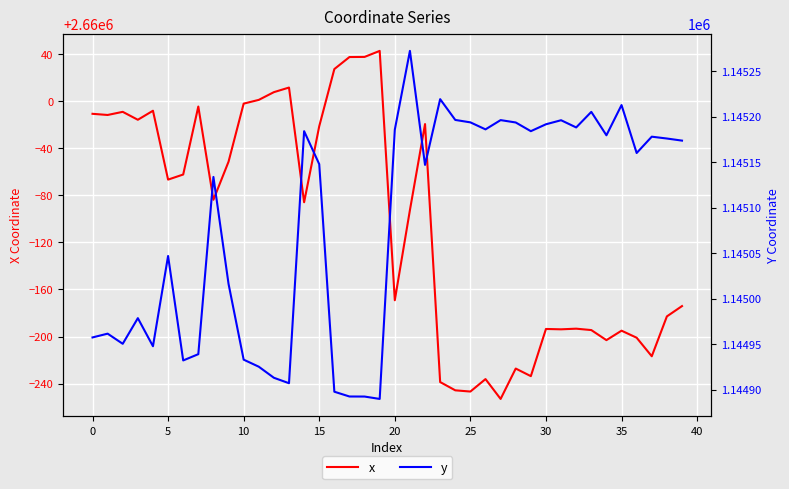

How many data points in y are above 1145160?

20